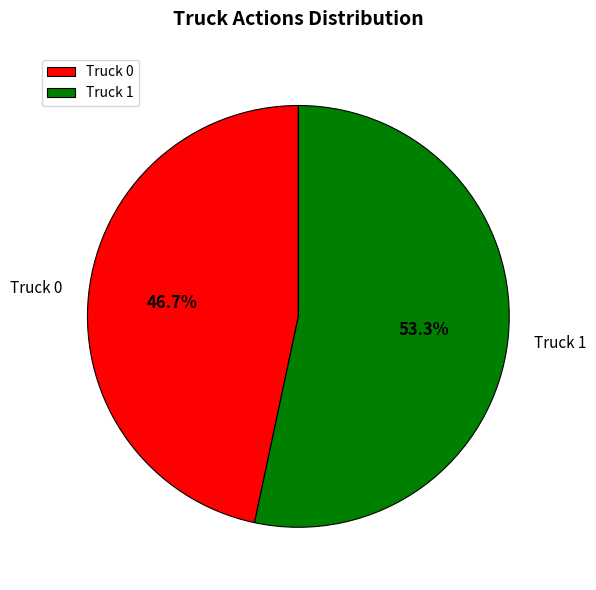

Combined, do Truck 0 and Truck 1 account for over 50%?

Yes